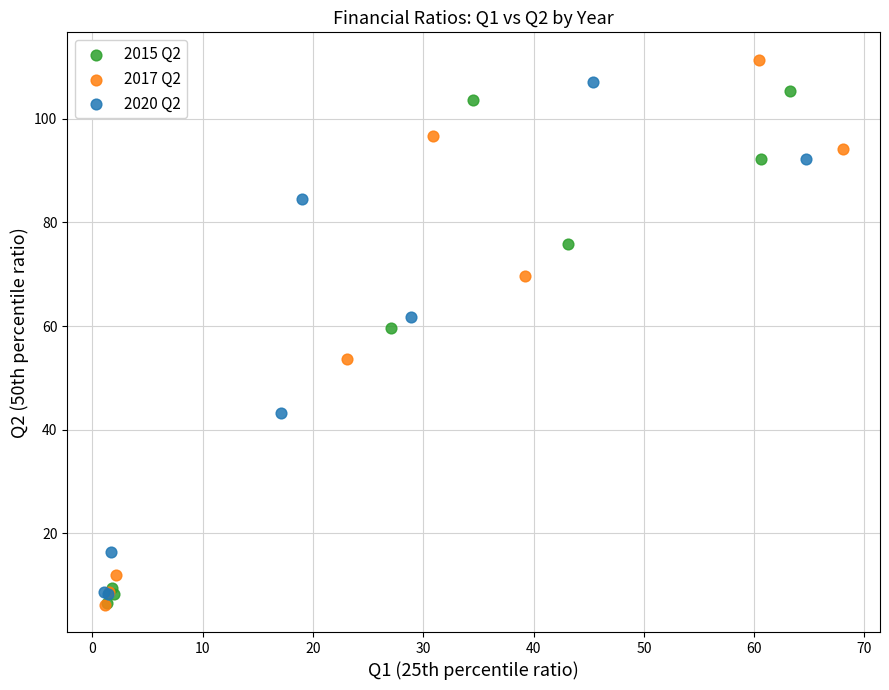

Which series has the largest Y range (max minus min)?

2017 Q2